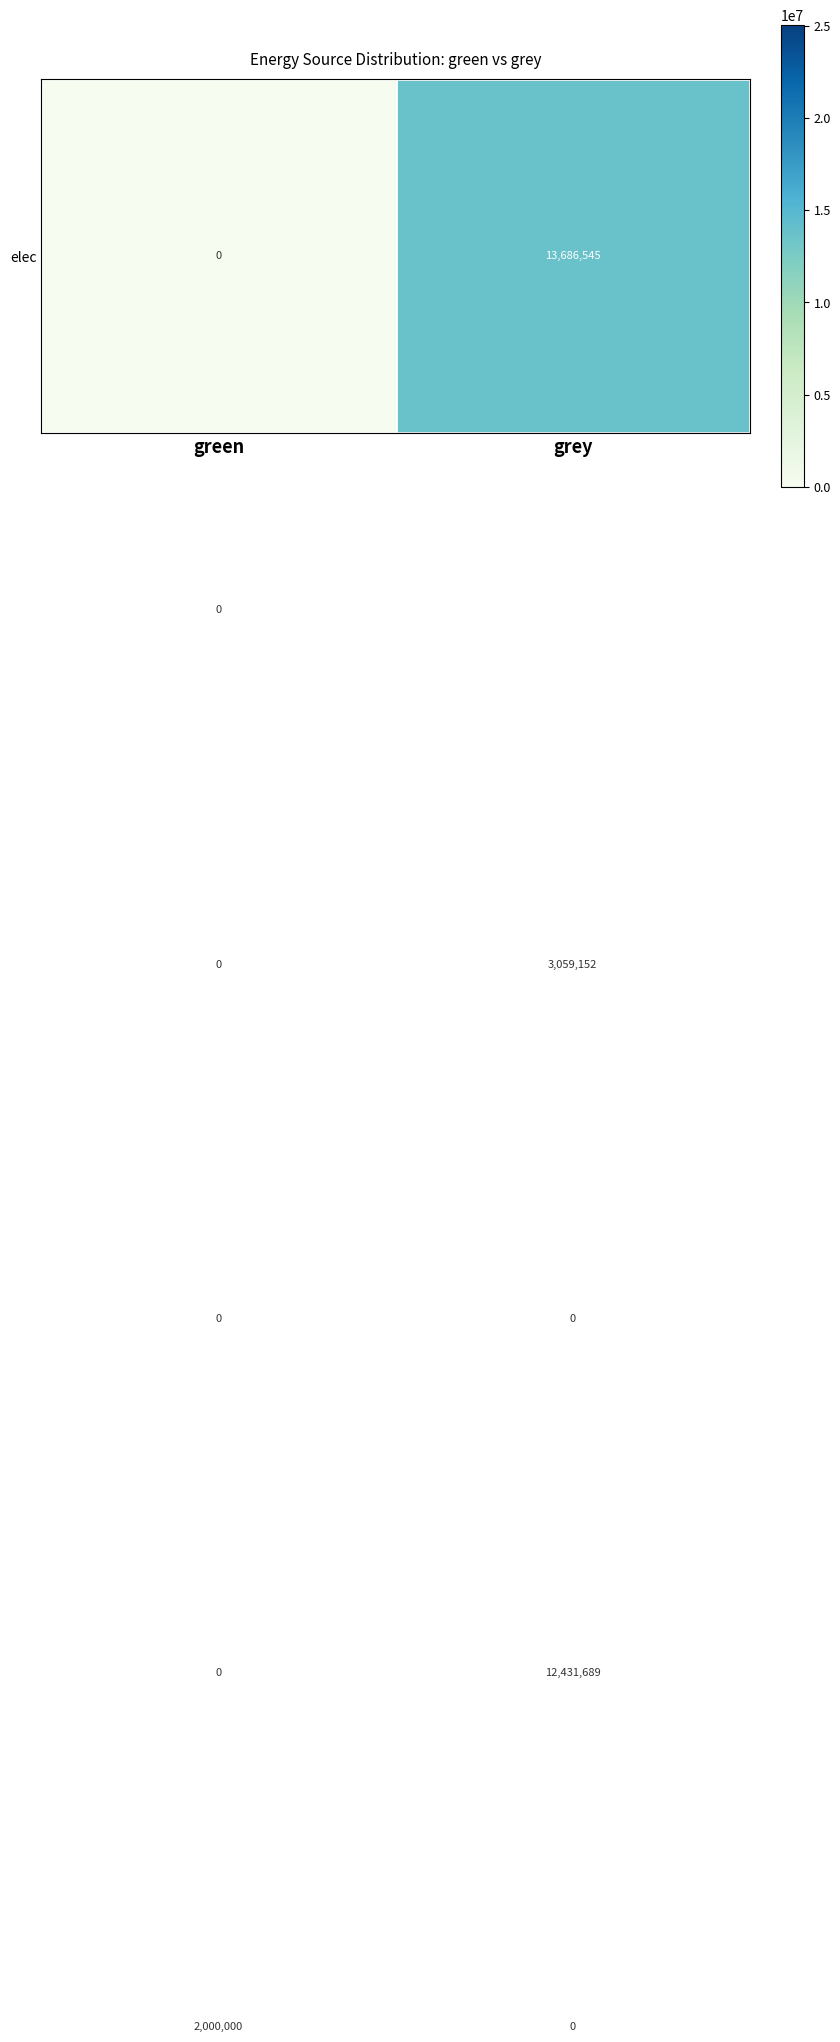

What is the maximum value shown in the chart?

25023395